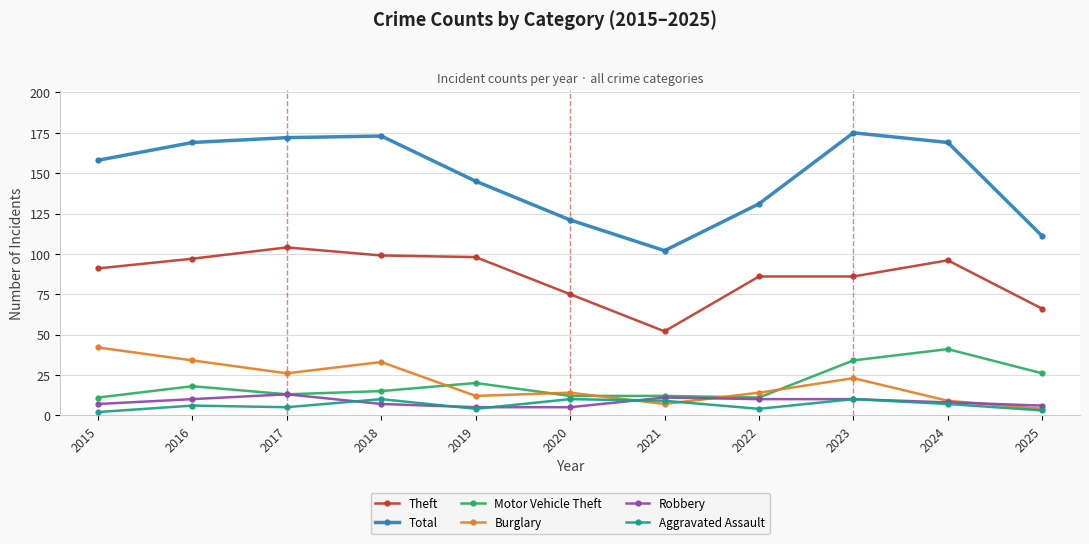

True or false: Burglary and Aggravated Assault intersect in this chart.

True